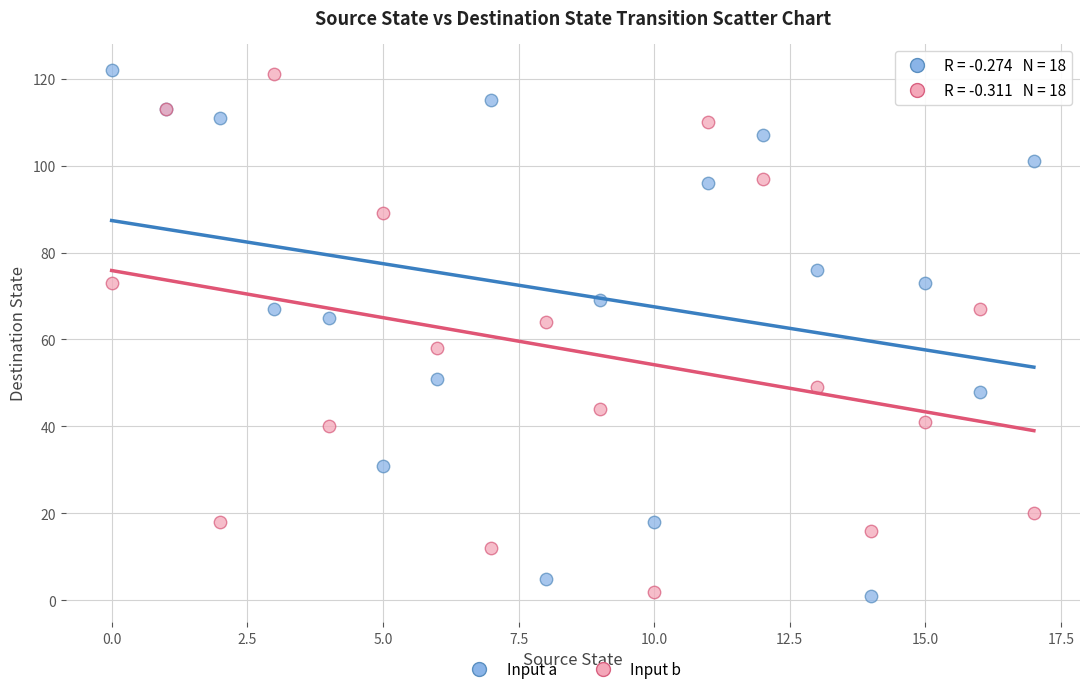

What are all the series names shown in the legend?

Input a, Input b